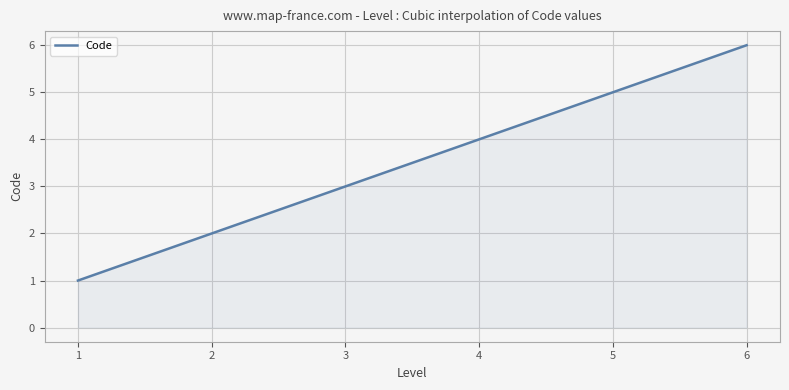

What is the maximum value shown in the chart?

6.0